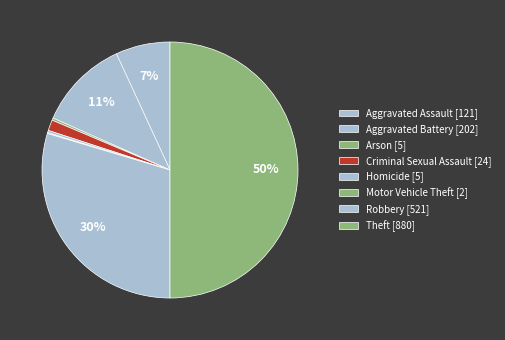

To the nearest percent, what is the average slice percentage?

12%